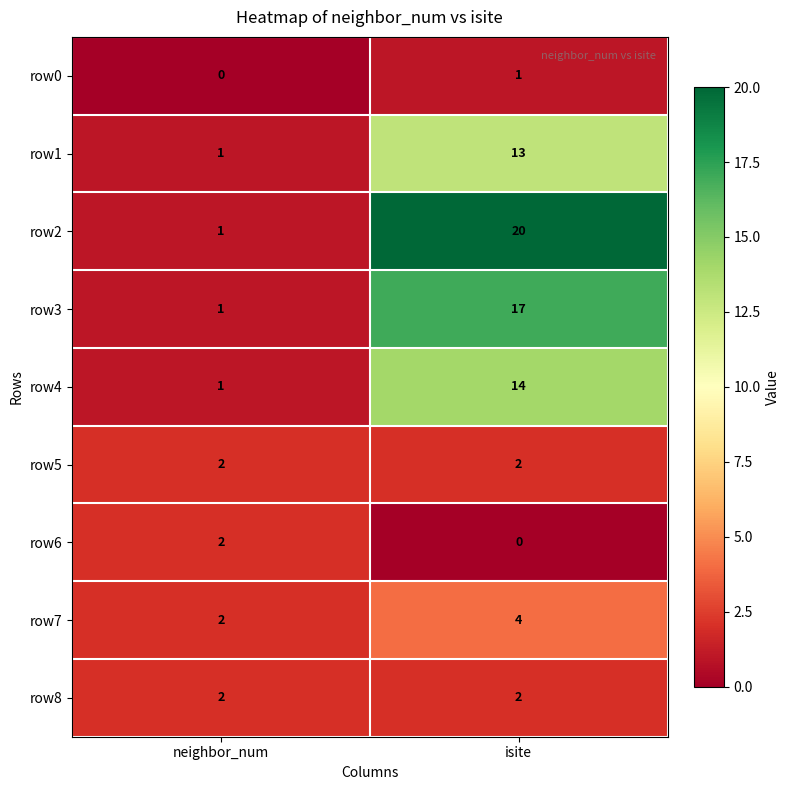

True or false: row1 has a value of 18 at isite.

False